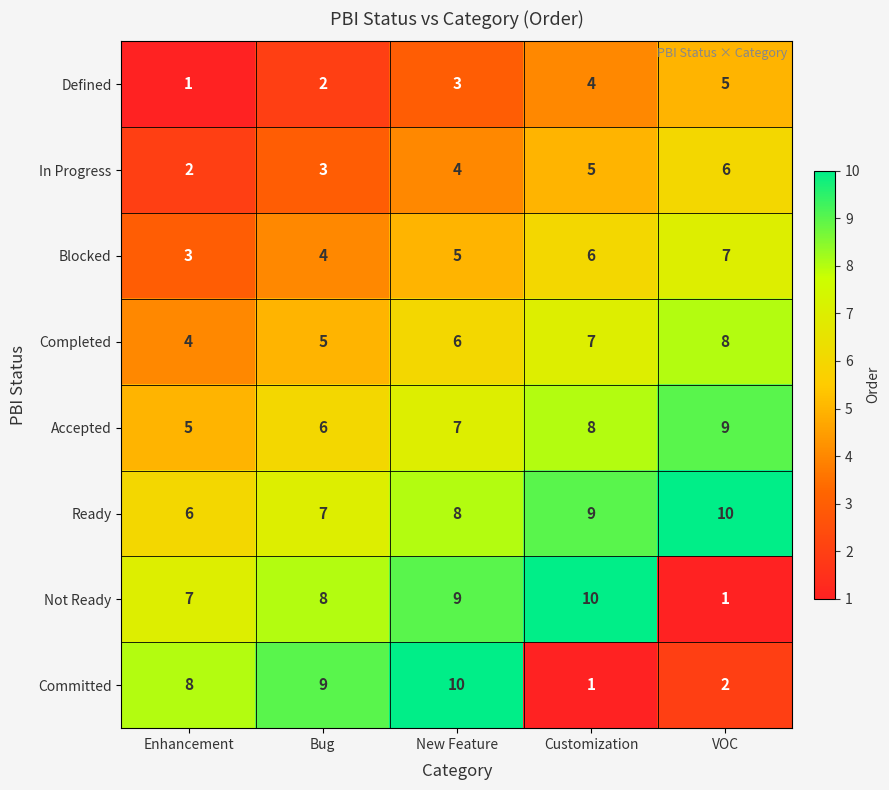

The Accepted series shows 5 at Enhancement. True or false?

True